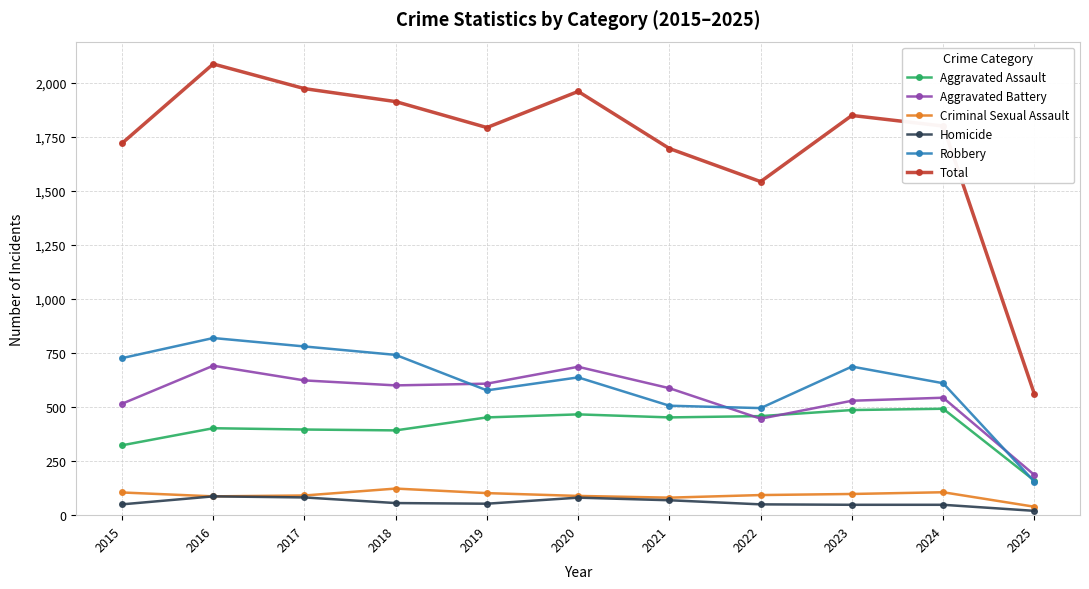

How many lines are shown in the chart?

6